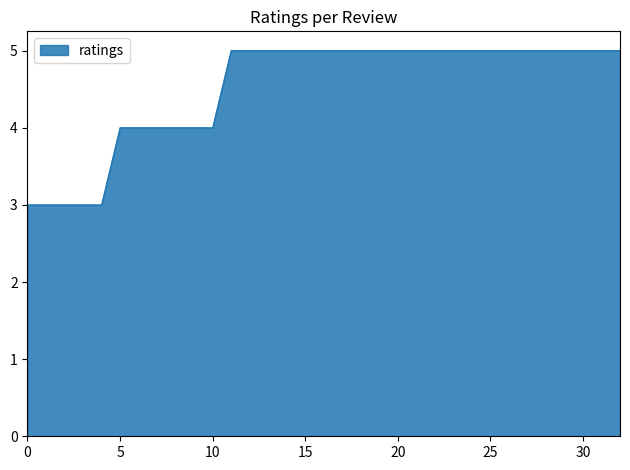

What is the smallest value displayed?

3